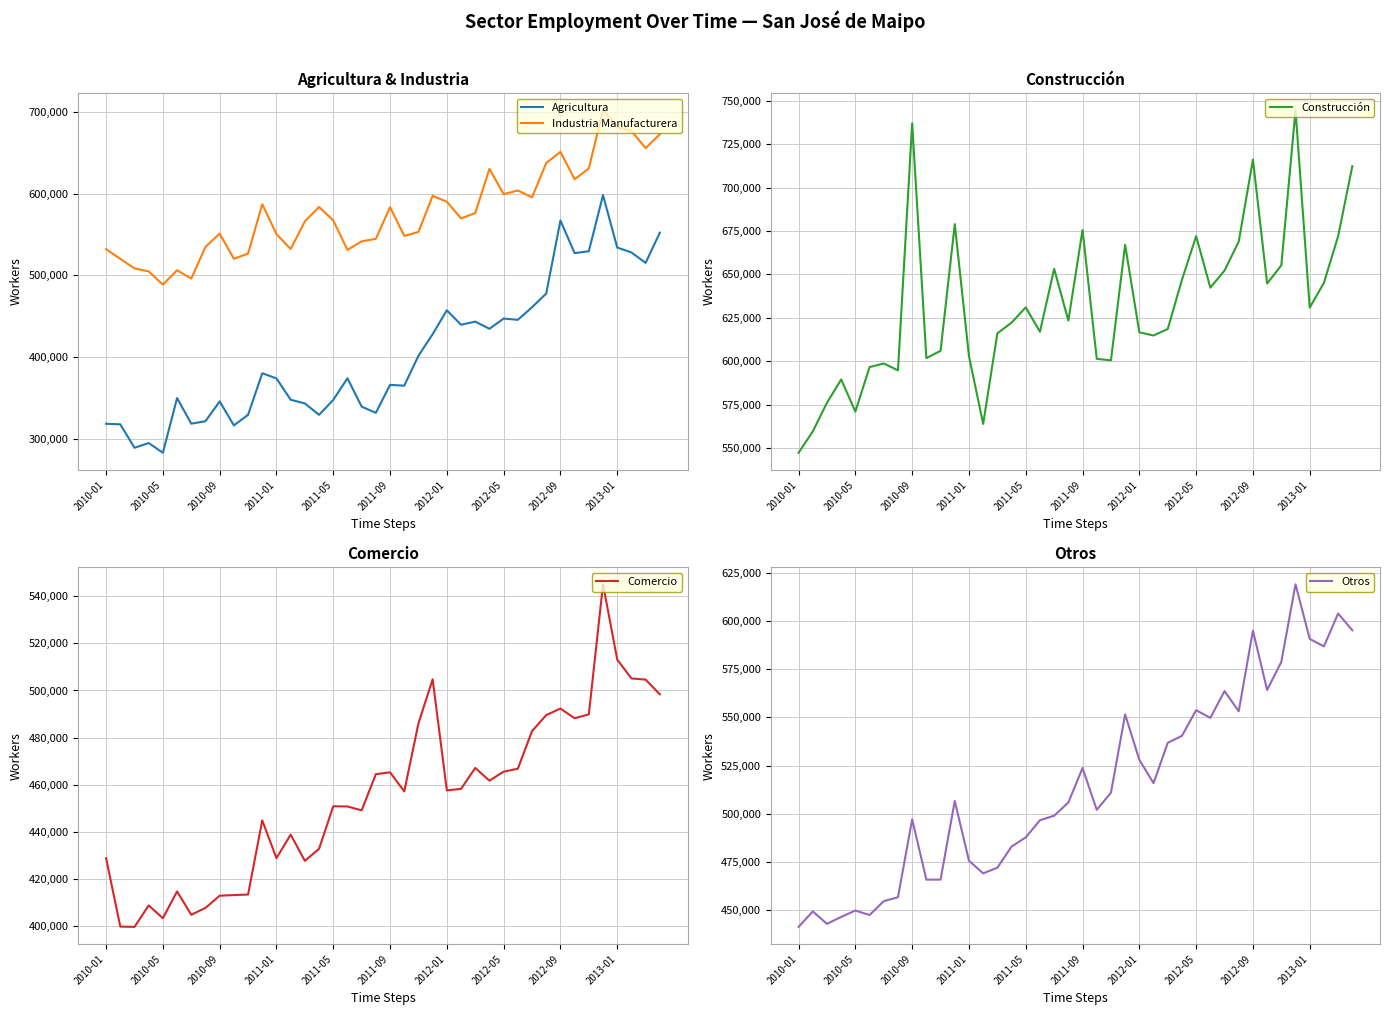

Does the chart display data point markers on the line(s)?

No